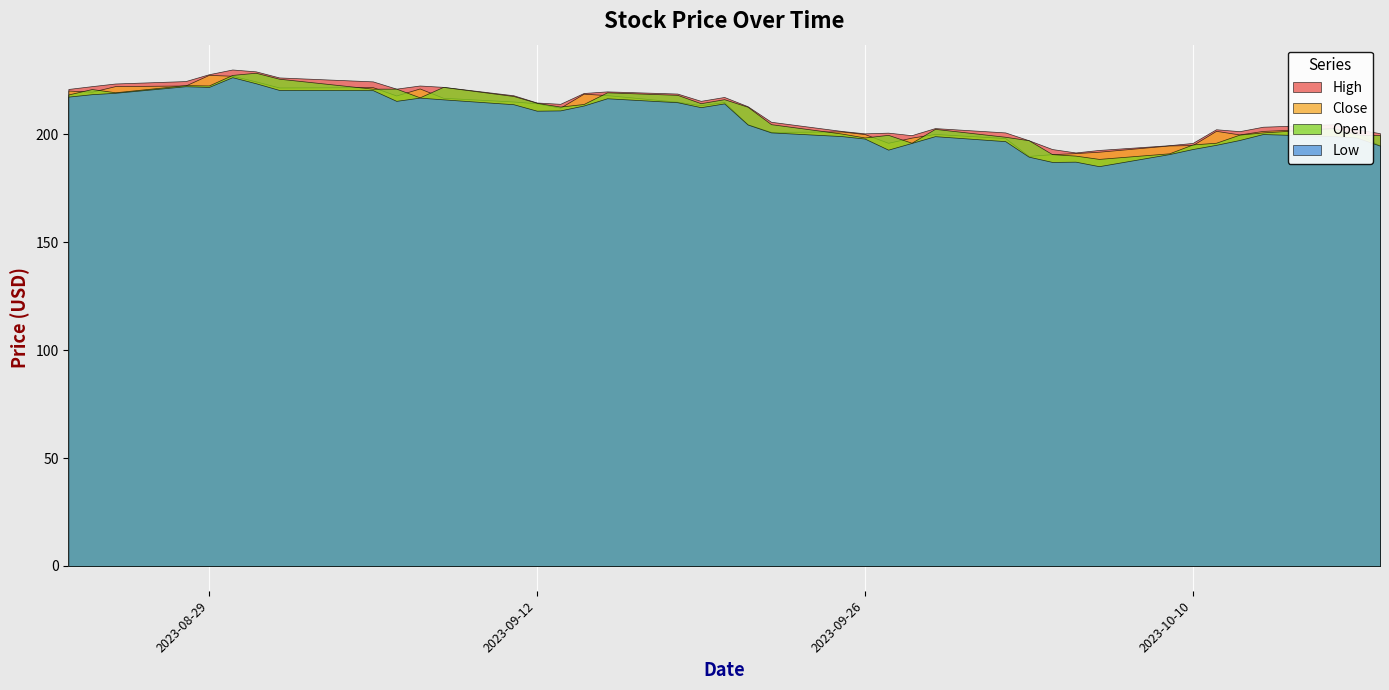

Which series changed the most between 2023-08-31 and 2023-10-18?

Close